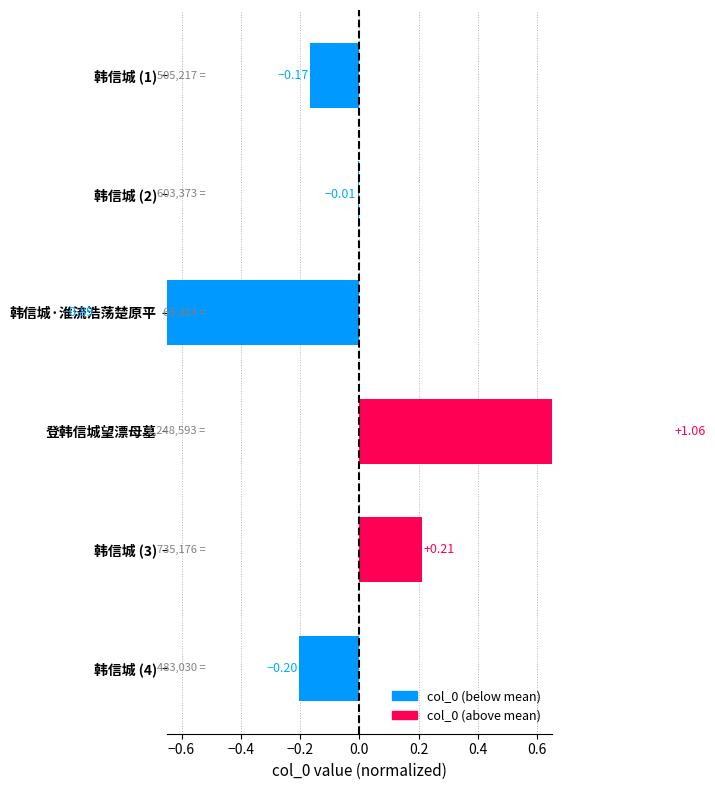

Reading left to right, extract all data points from this chart.

-0.2	-0.0	-0.9	1.1	0.2	-0.2